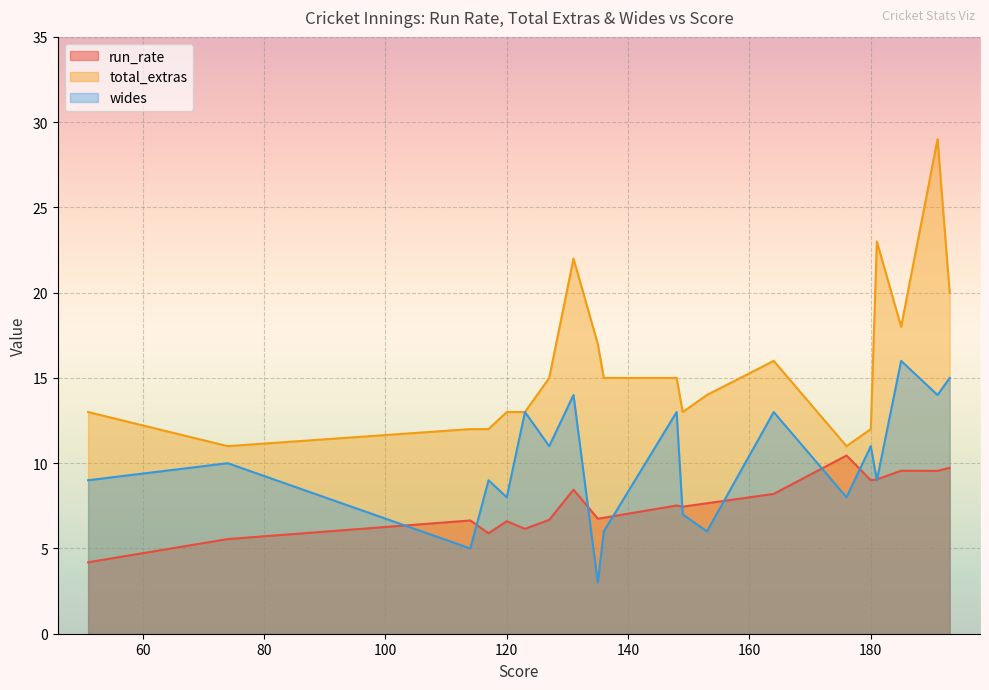

What is the average value of the run_rate series?

7.6